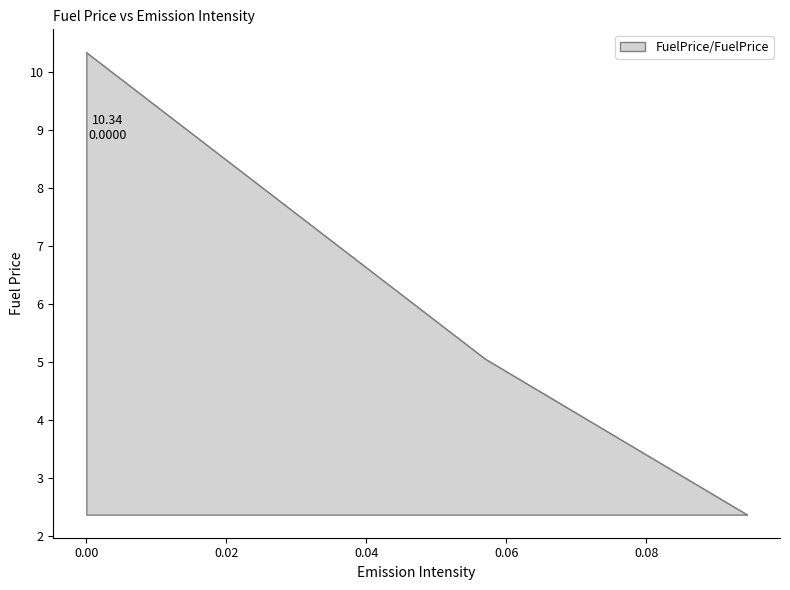

What is the difference between the maximum and minimum values?

8.0